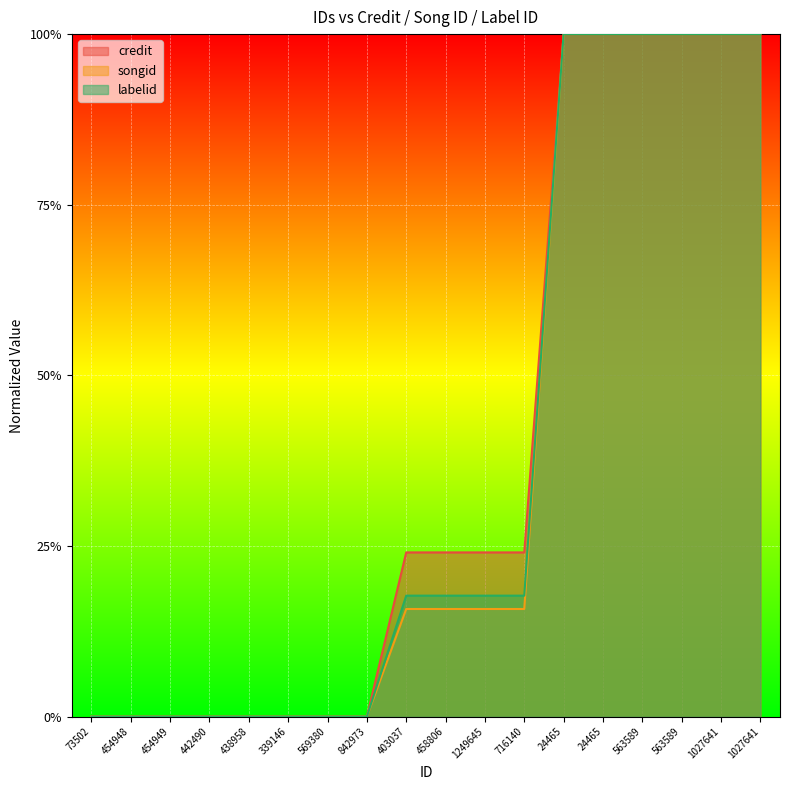

Rank the series by their maximum value, from lowest to highest.

credit, songid, labelid